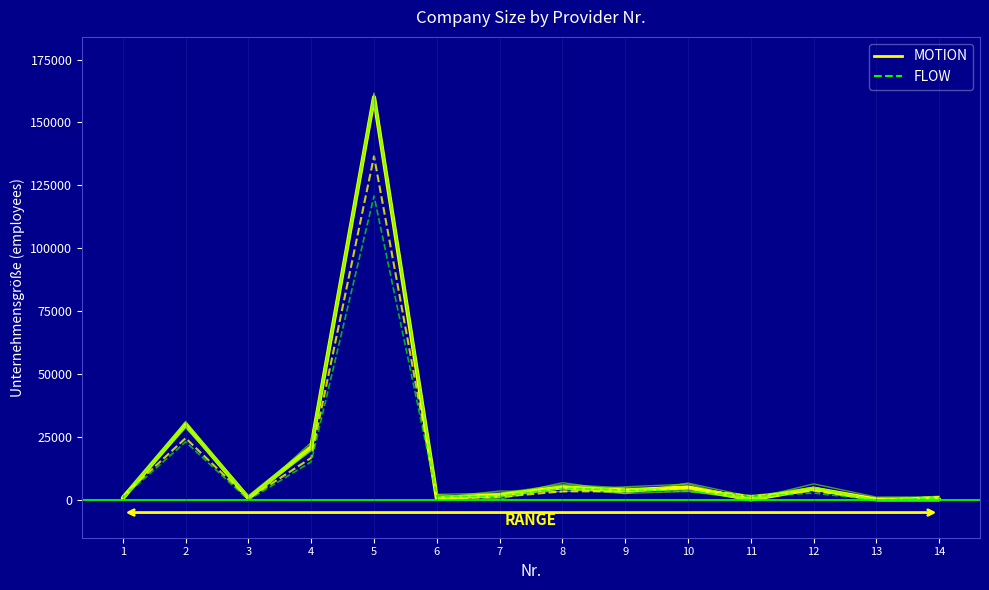

The value at 6 is 650. True or false?

True